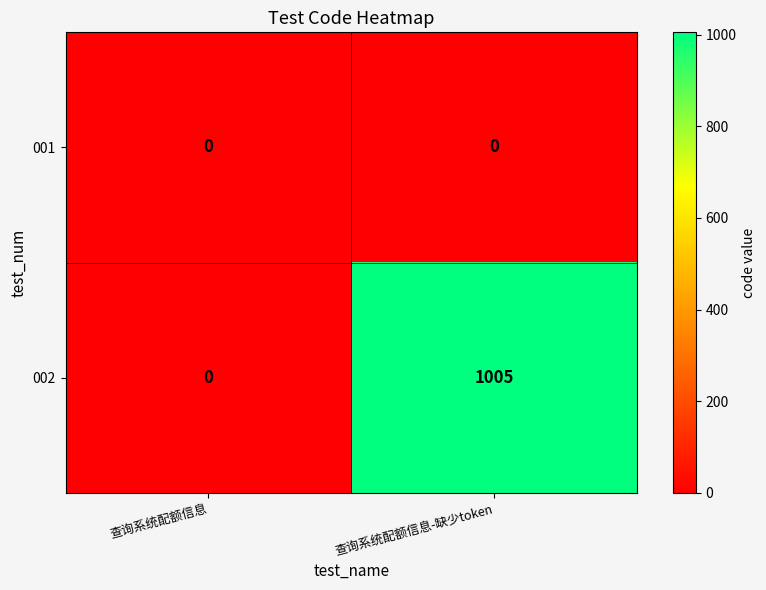

List the series in order of their peak value, highest first.

002, 001